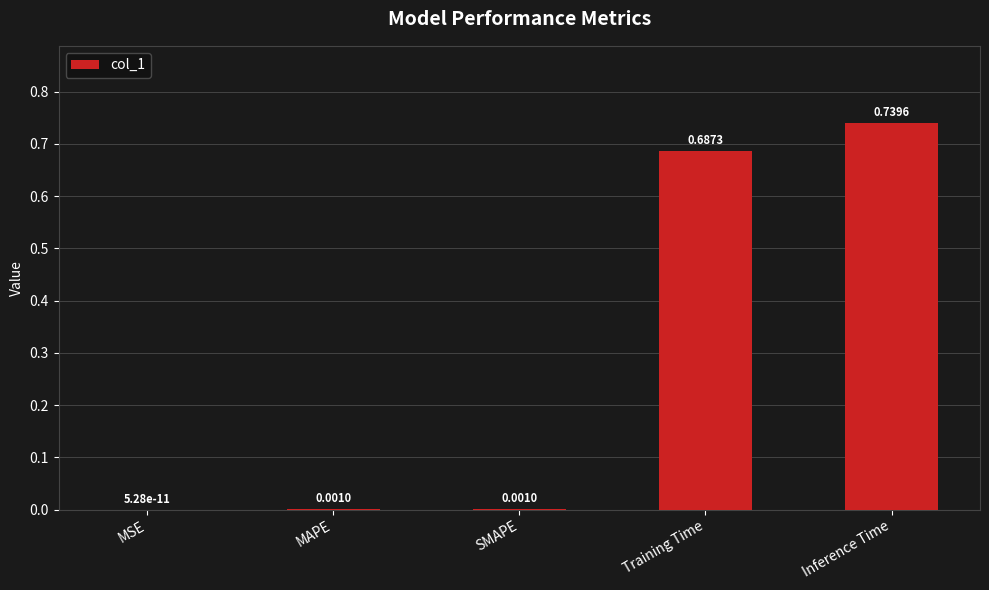

What is the sum of all values?

1.4